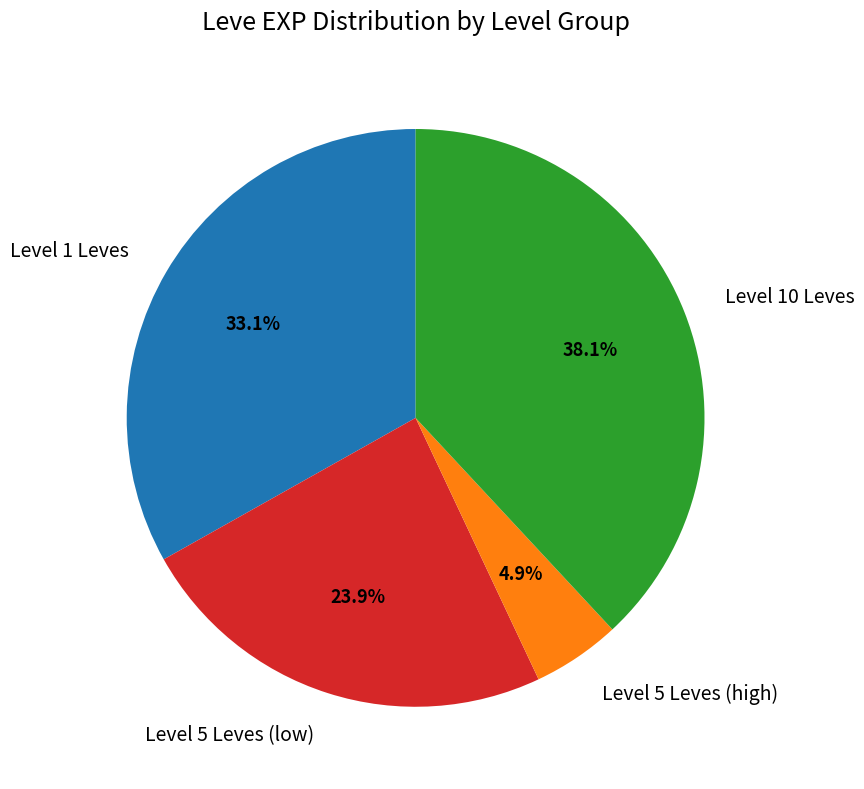

Is Level 1 Leves the majority of the pie?

No